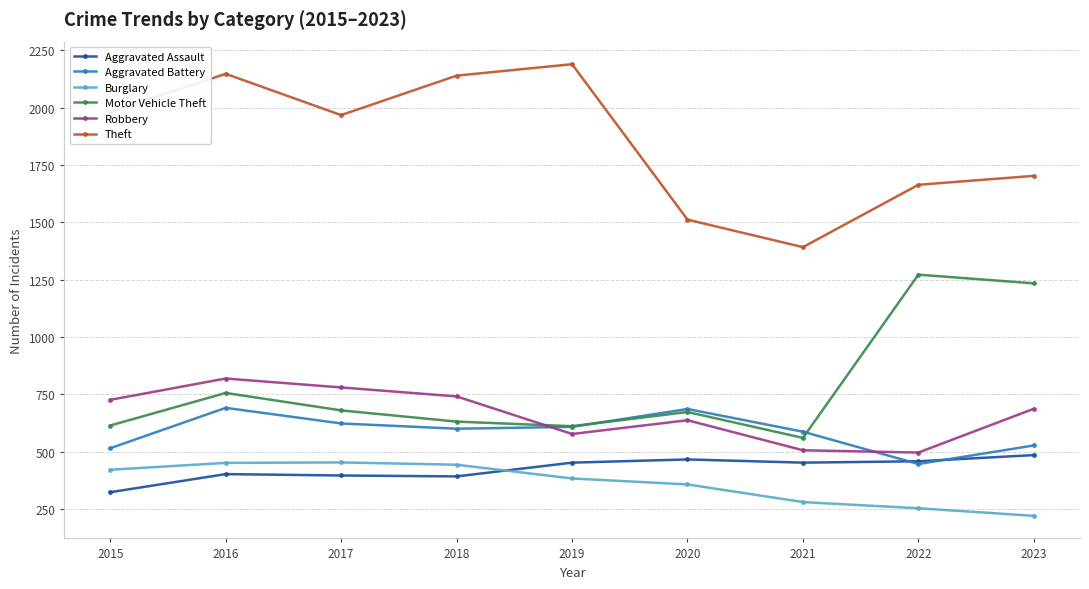

What is the difference between the Burglary values at 2019 and 2017?

70